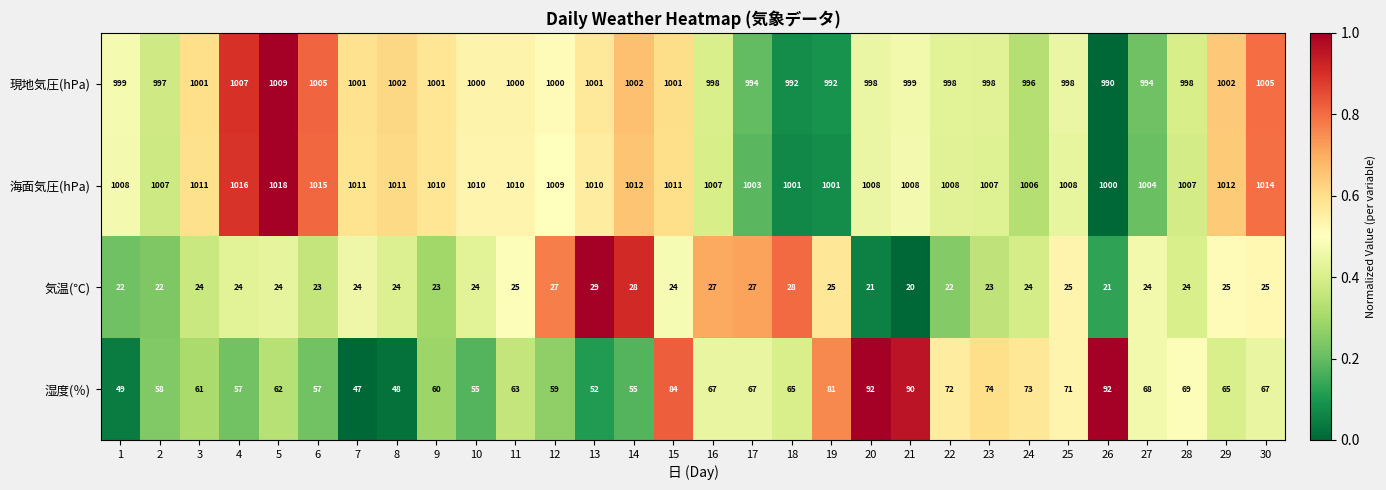

What is the difference between the highest and lowest values at 23?

984